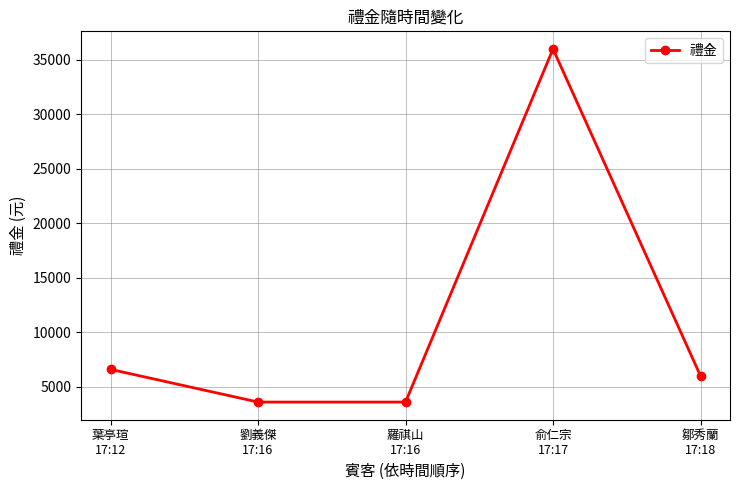

Reading left to right, transcribe all the data shown in this chart.

葉亭瑄
17:12=6600	劉義傑
17:16=3600	羅祺山
17:16=3600	俞仁宗
17:17=36000	鄒秀蘭
17:18=6000